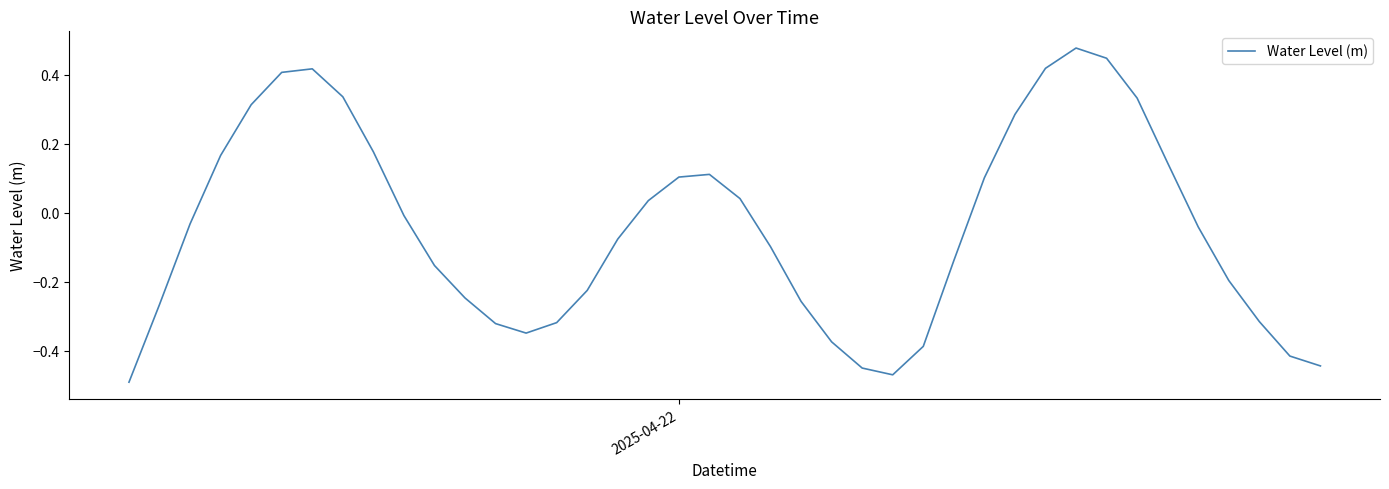

How many positive values are there?

17